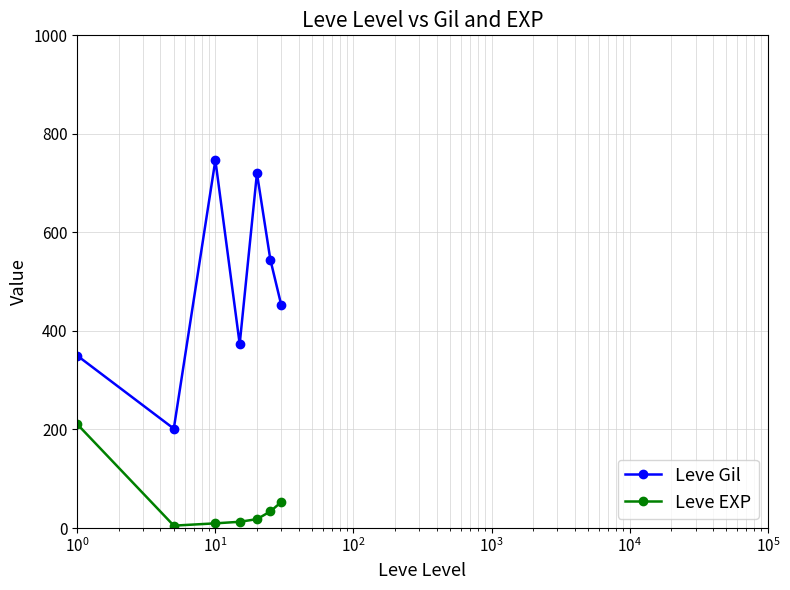

In Leve EXP, how many points are lower than both neighbors (excluding endpoints)?

1